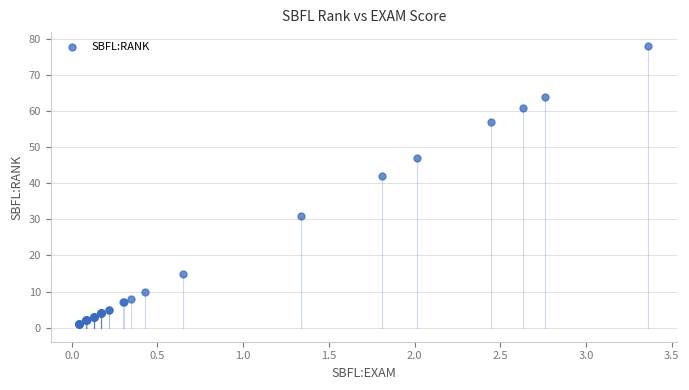

What Y value in the scatter plot is closest to 39?

42